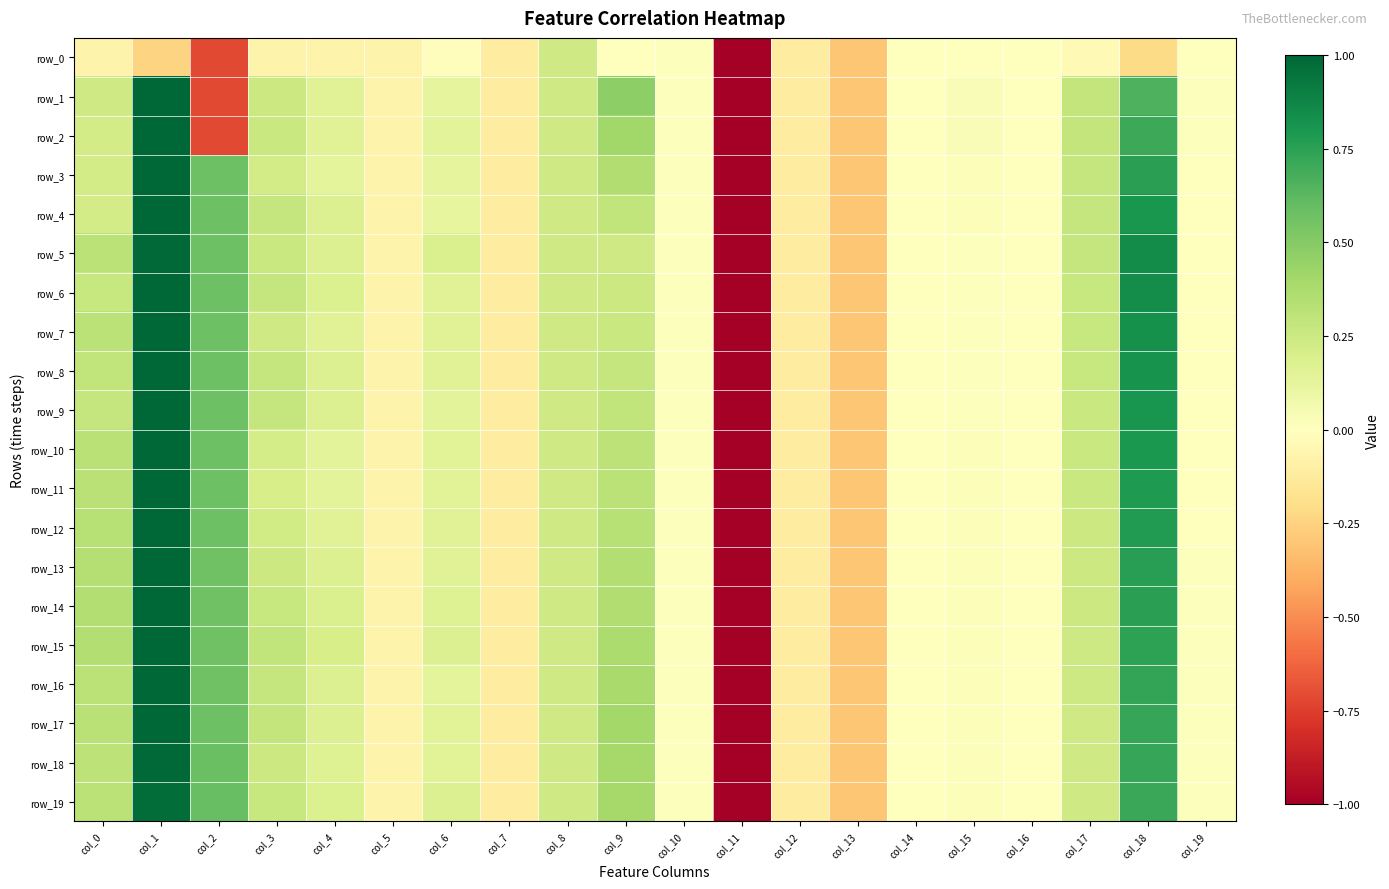

At which label does row_7 reach its minimum?

col_11